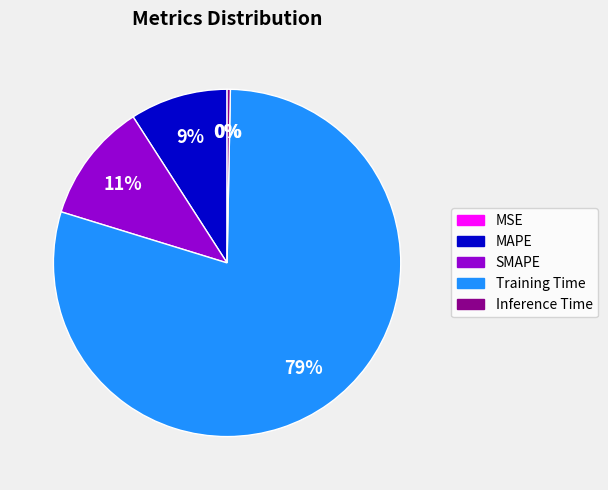

Between MAPE and Inference Time, which is larger?

MAPE